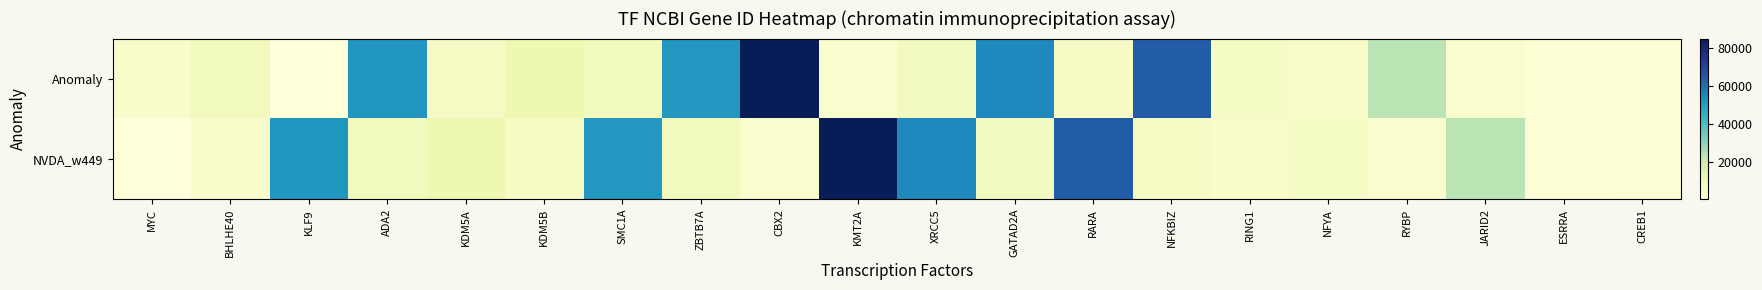

At which category does the chart reach its peak across all series?

CBX2